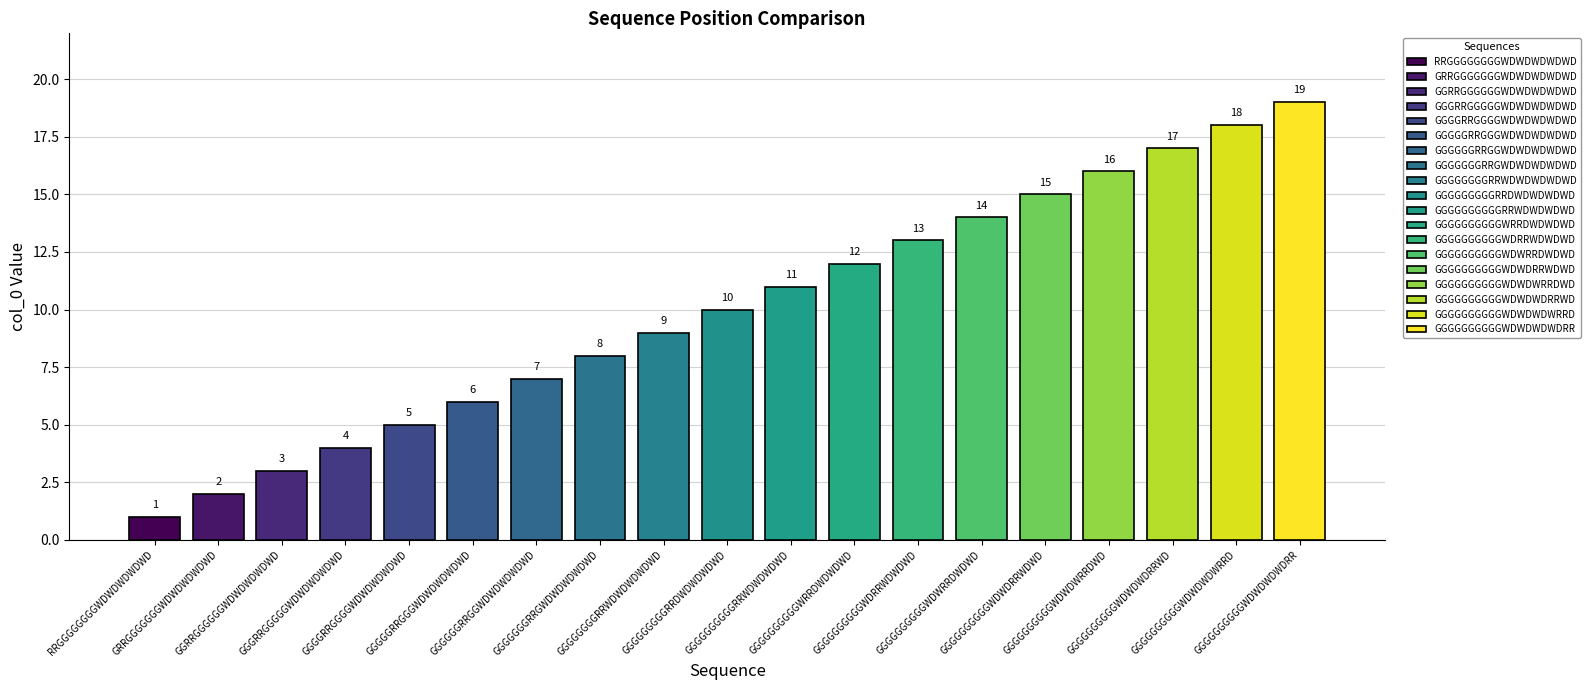

At which label does the data first exceed 10?

GGGGGGGGGGRRWDWDWDWD